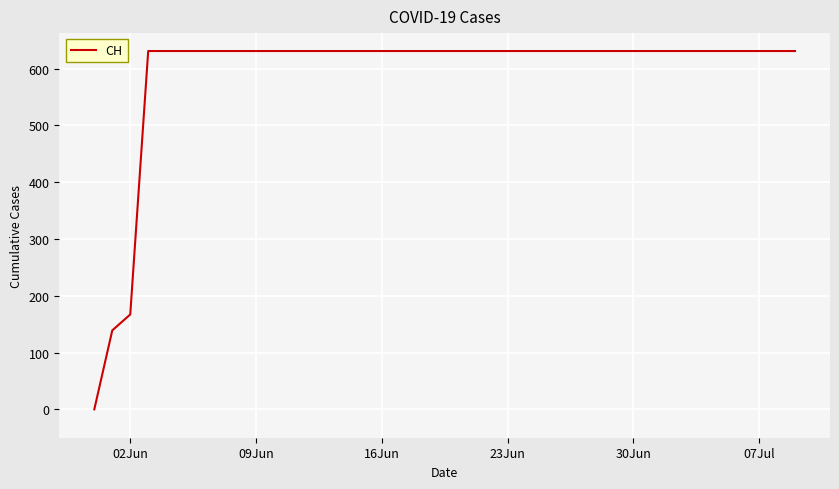

What is the difference between the maximum and minimum values?

631